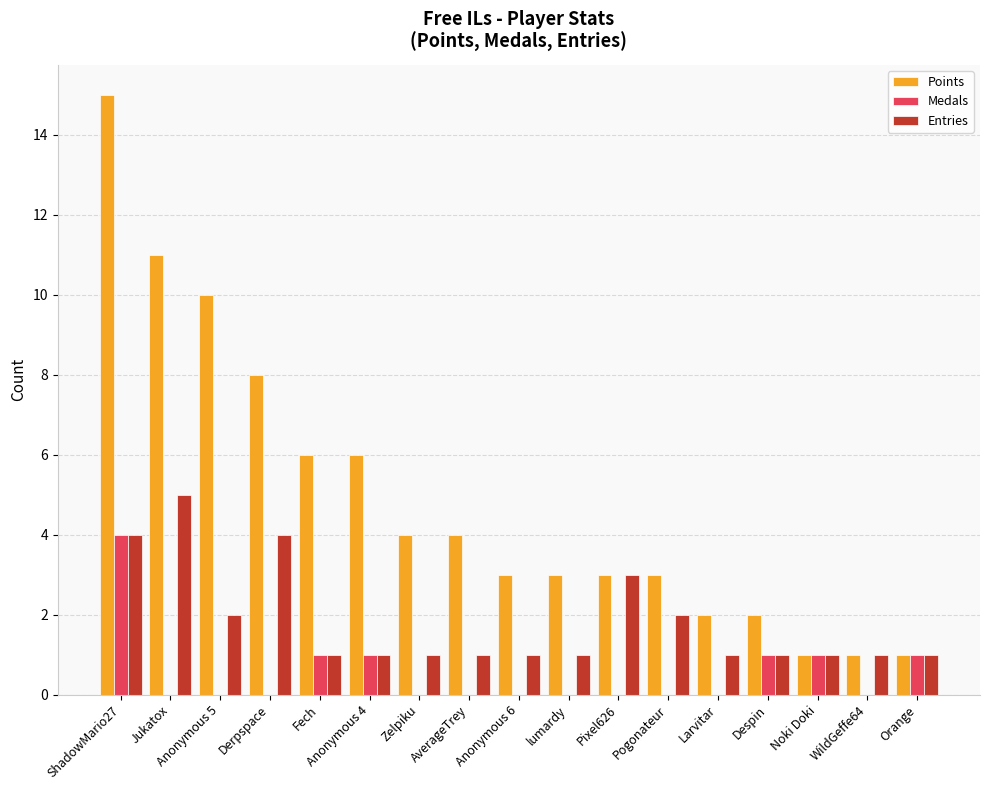

Between Jukatox and Zelpiku, which series saw the biggest shift?

Points